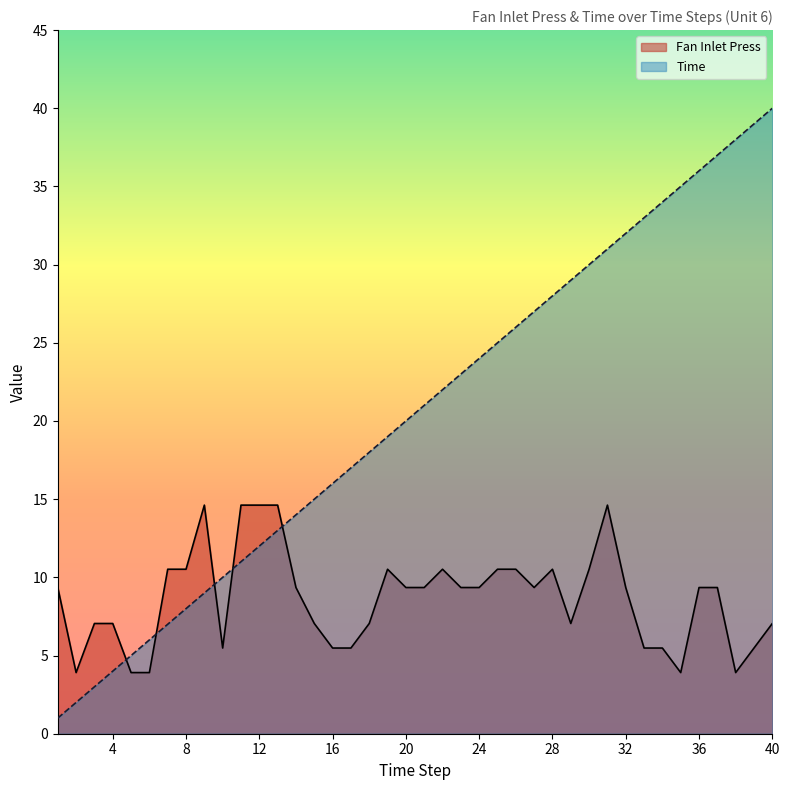

Reading right to left, extract all data points from this chart.

Fan Inlet Press: 40=7.0	39=5.5	38=3.9	37=9.3	36=9.3	35=3.9	34=5.5	33=5.5	32=9.3	31=14.6	30=10.5	29=7.0	28=10.5	27=9.3	26=10.5	25=10.5	24=9.3	23=9.3	22=10.5	21=9.3	20=9.3	19=10.5	18=7.0	17=5.5	16=5.5	15=7.0	14=9.3	13=14.6	12=14.6	11=14.6	10=5.5	9=14.6	8=10.5	7=10.5	6=3.9	5=3.9	4=7.0	3=7.0	2=3.9	1=9.3
Time: 40=40.0	39=39.0	38=38.0	37=37.0	36=36.0	35=35.0	34=34.0	33=33.0	32=32.0	31=31.0	30=30.0	29=29.0	28=28.0	27=27.0	26=26.0	25=25.0	24=24.0	23=23.0	22=22.0	21=21.0	20=20.0	19=19.0	18=18.0	17=17.0	16=16.0	15=15.0	14=14.0	13=13.0	12=12.0	11=11.0	10=10.0	9=9.0	8=8.0	7=7.0	6=6.0	5=5.0	4=4.0	3=3.0	2=2.0	1=1.0